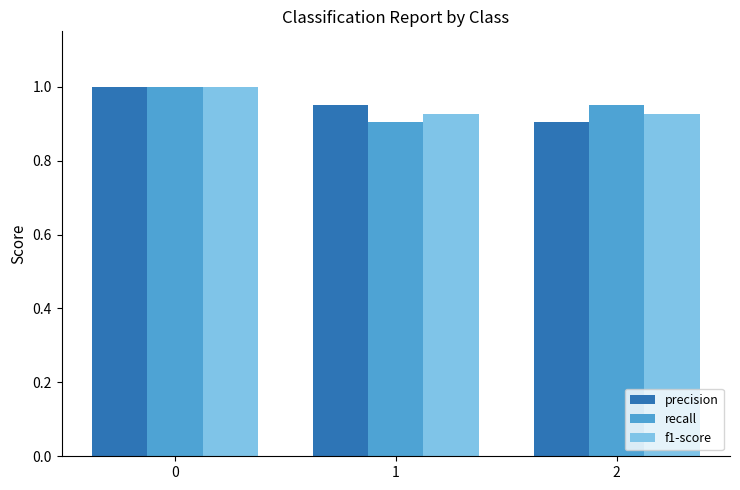

True or false: precision has a value of 0.6 at 1.

False